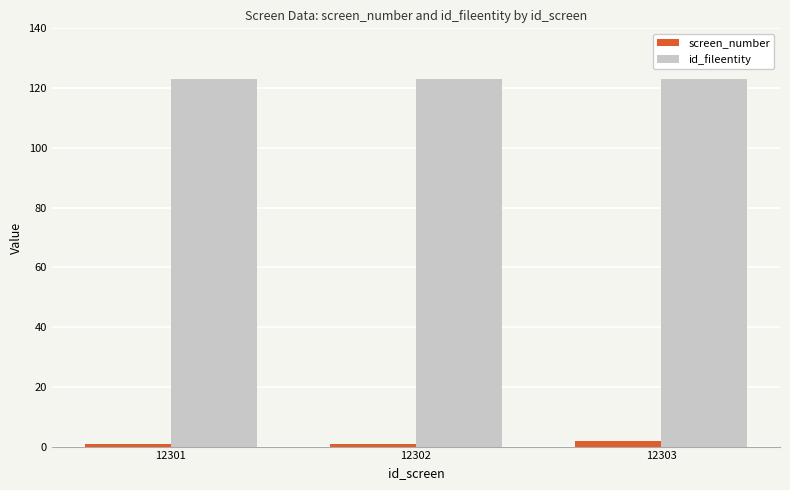

Reading right to left, transcribe all the data shown in this chart.

screen_number: 12303=2	12302=1	12301=1
id_fileentity: 12303=123	12302=123	12301=123